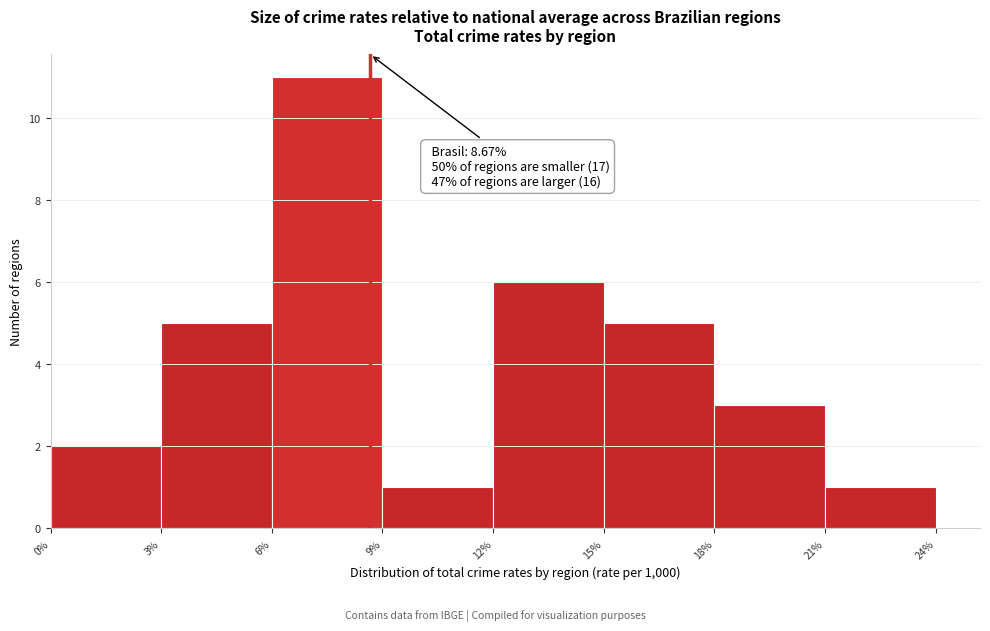

Over which range of the x-axis is the bar tallest?

6% to 9%